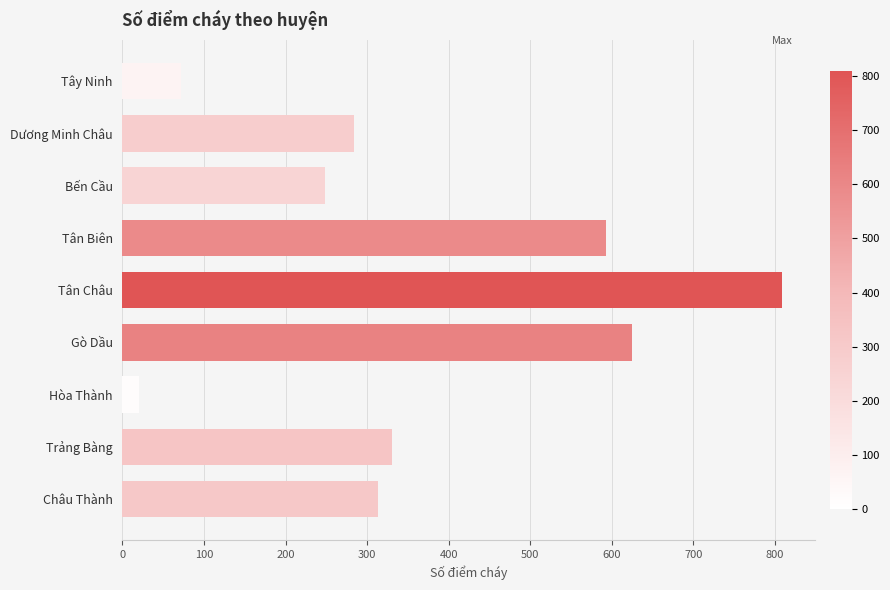

How many bars are there in total?

9